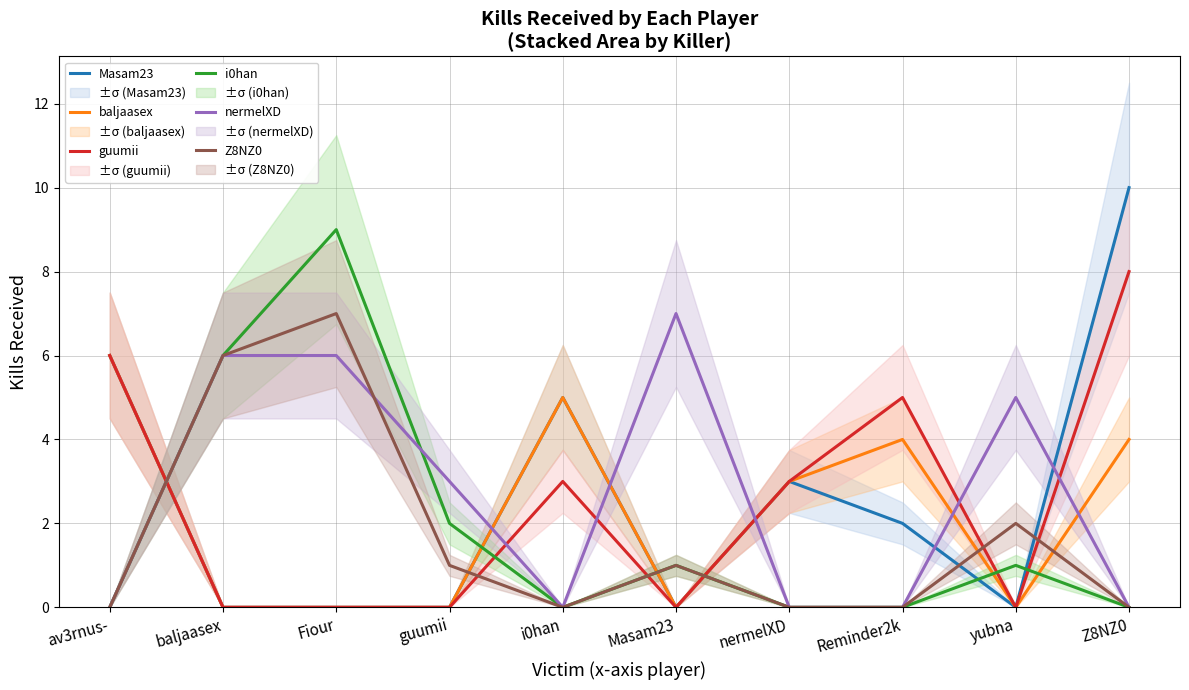

Which has a higher value, i0han or Reminder2k?

i0han